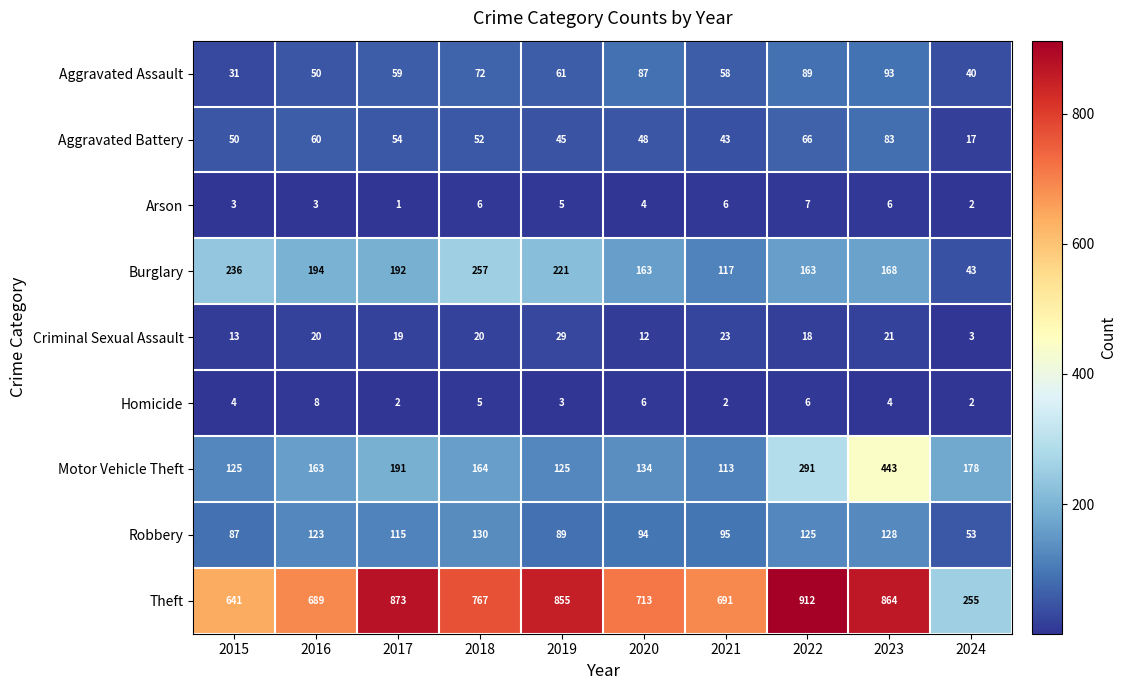

What is the total value across all series at 2018?

1473